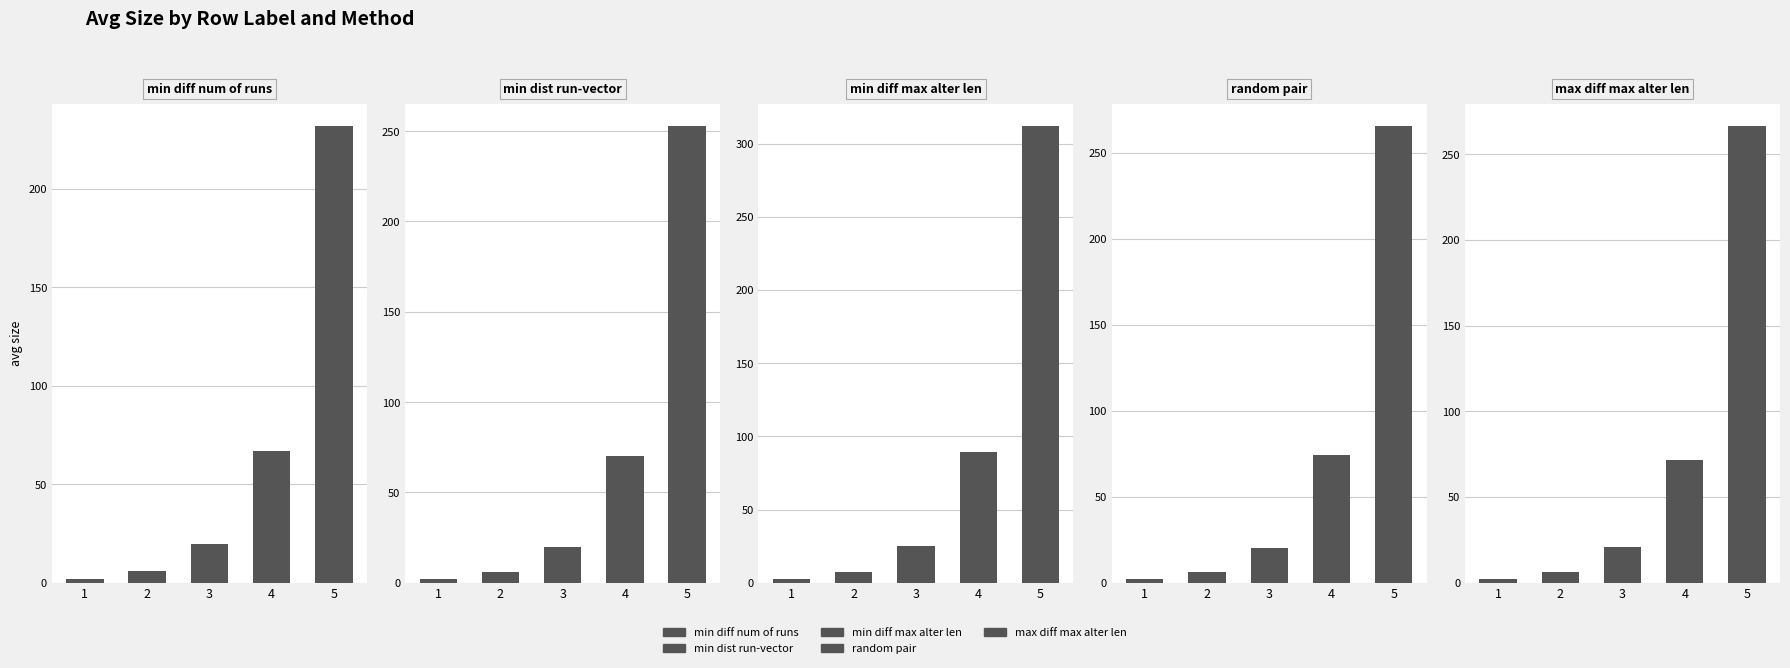

At which category is the sum across all series the highest?

5